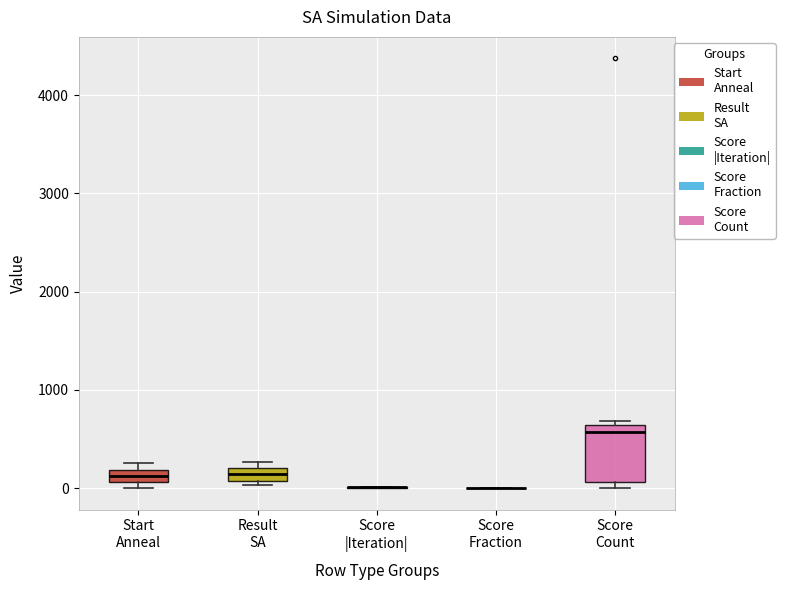

Comparing the boxes themselves (not the whiskers), which one is the tallest?

Score Count